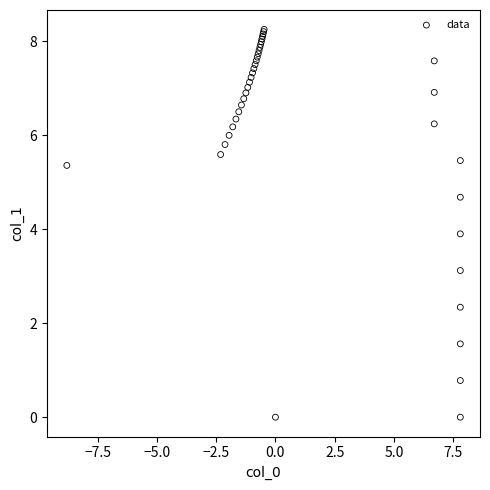

What Y value in the scatter plot is closest to 4?

3.9